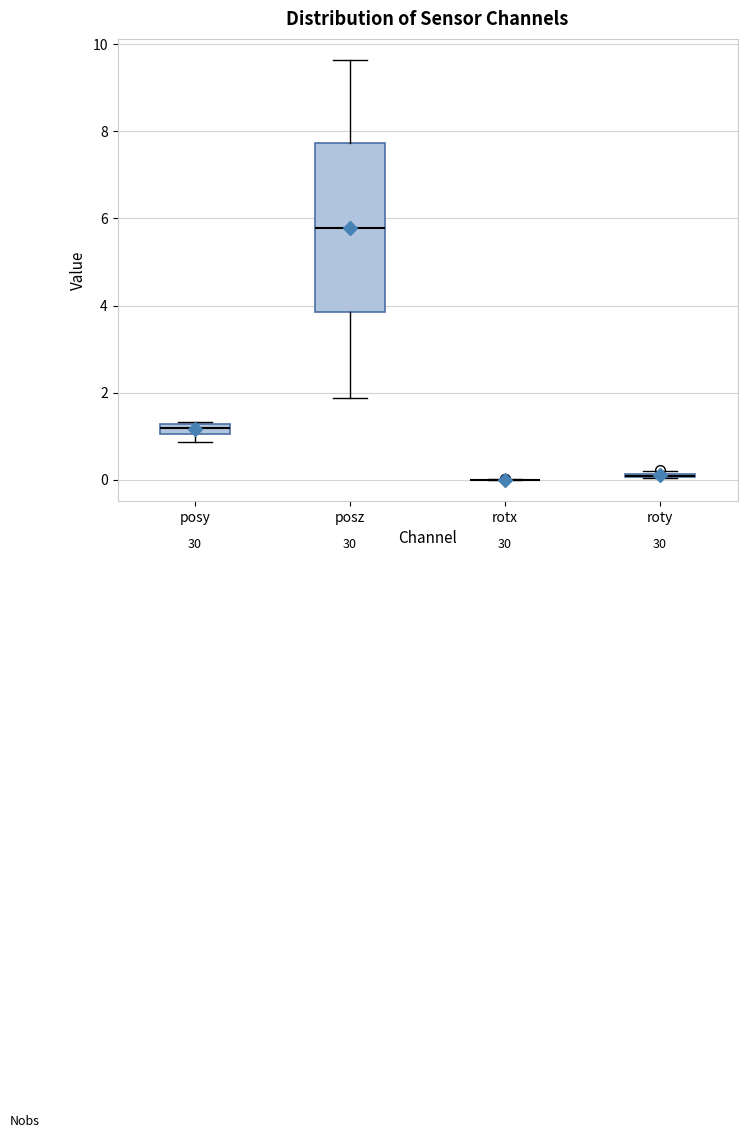

Comparing the boxes themselves (not the whiskers), which one is the tallest?

posz